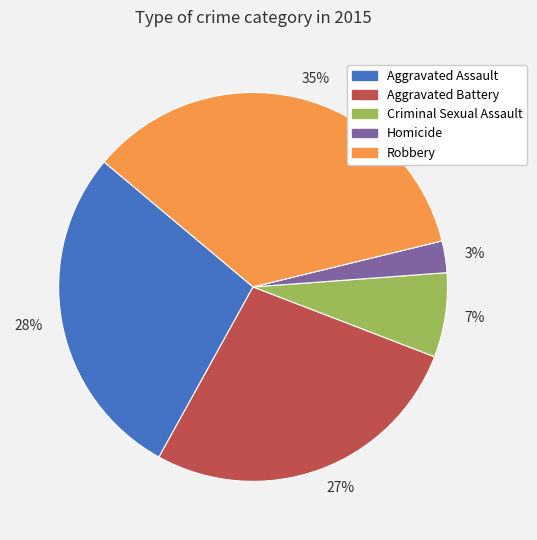

What is the smallest slice in the pie chart?

3%